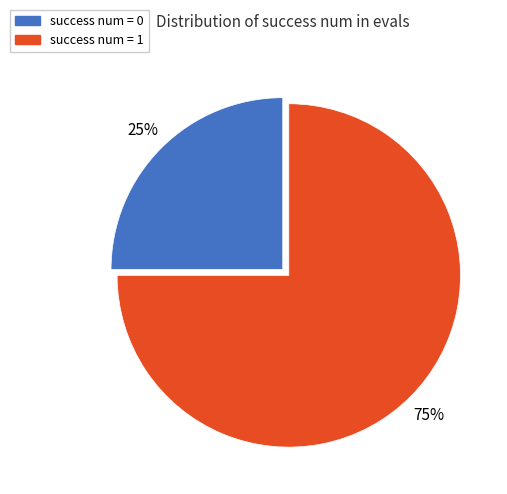

Is there a majority slice in this chart?

Yes